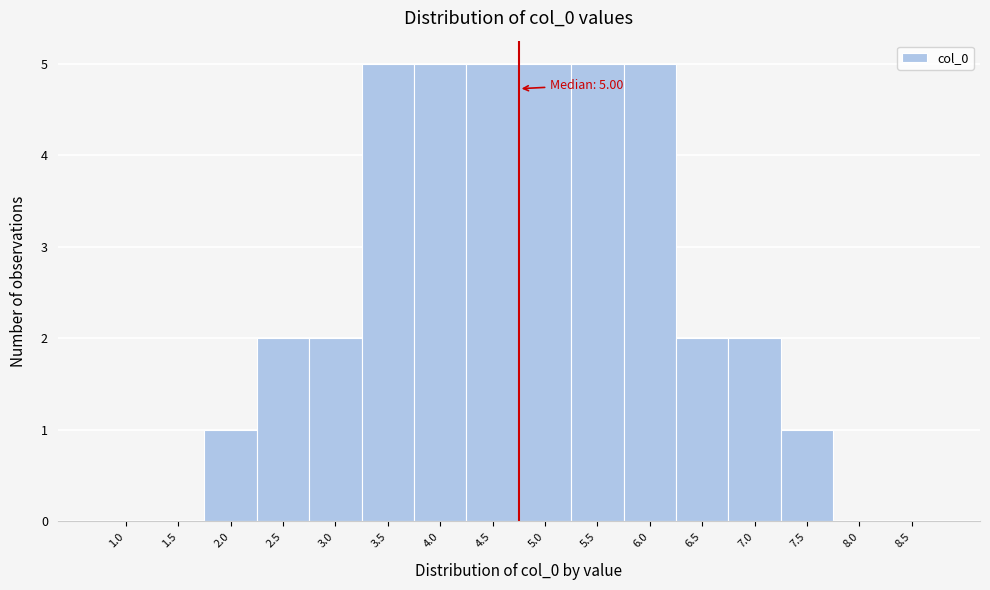

Reading left to right, transcribe all the data shown in this chart.

1.0=0	1.5=0	2.0=1	2.5=2	3.0=2	3.5=5	4.0=5	4.5=5	5.0=5	5.5=5	6.0=5	6.5=2	7.0=2	7.5=1	8.0=0	8.5=0